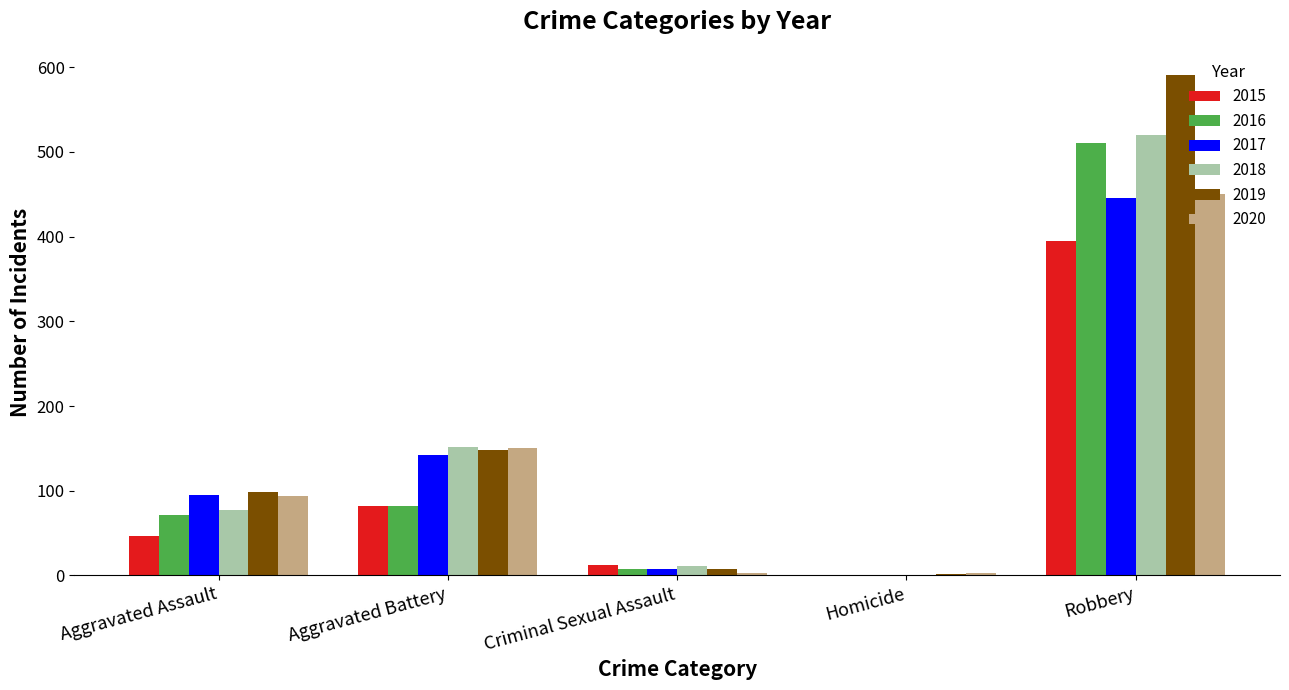

The 2018 series shows 102 at Aggravated Assault. True or false?

False